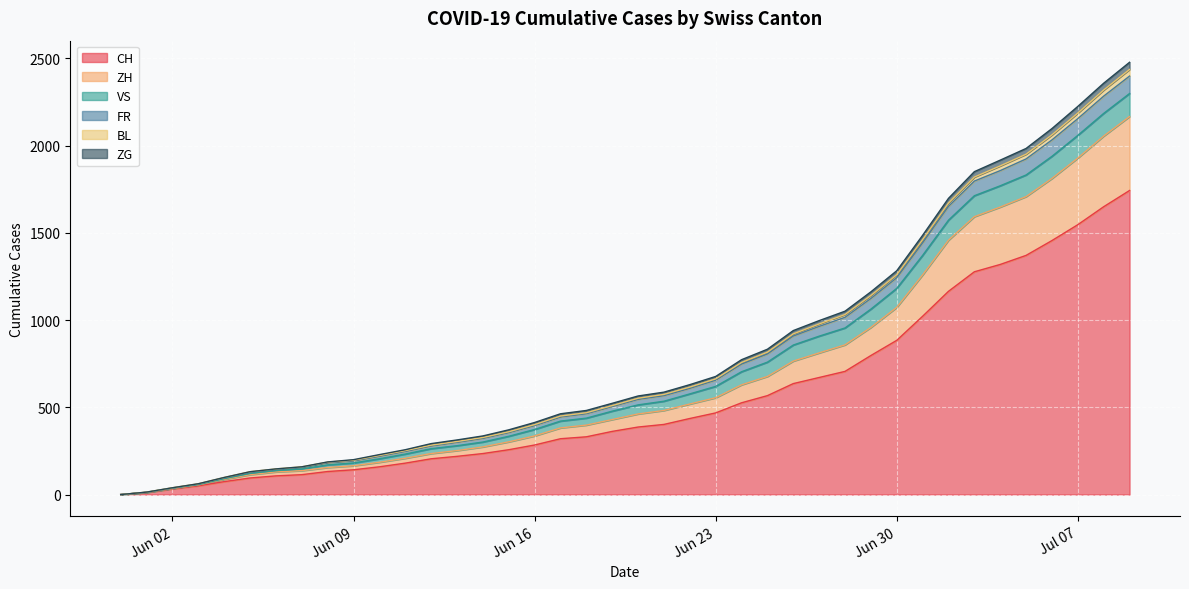

What is the highest value of the CH series?

1743